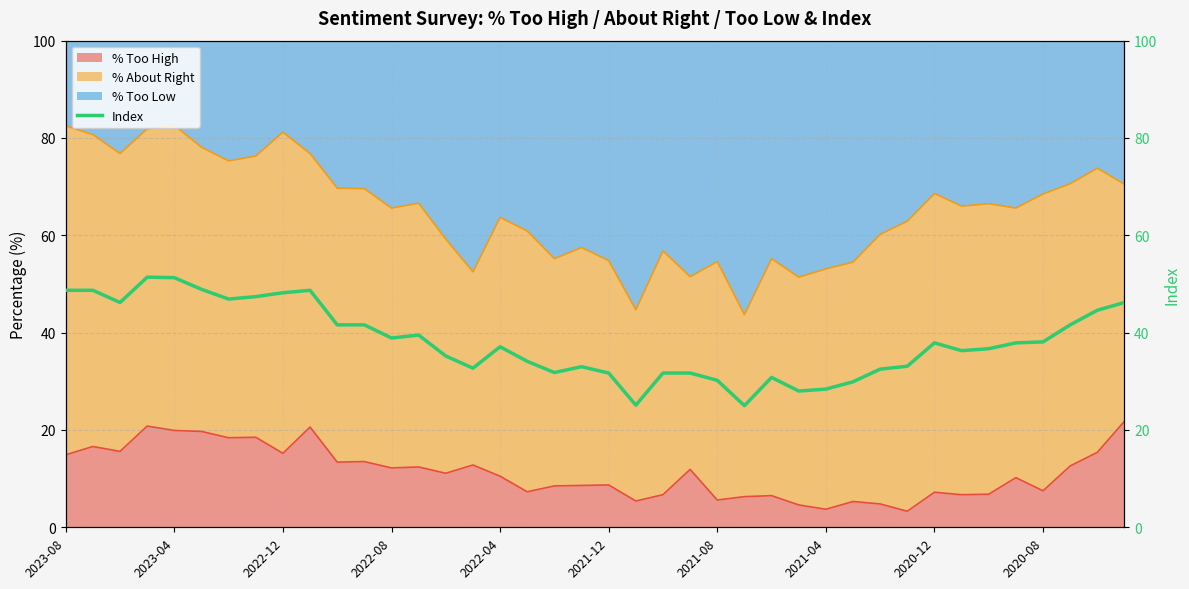

What is the highest value of the % Too High series?

21.8